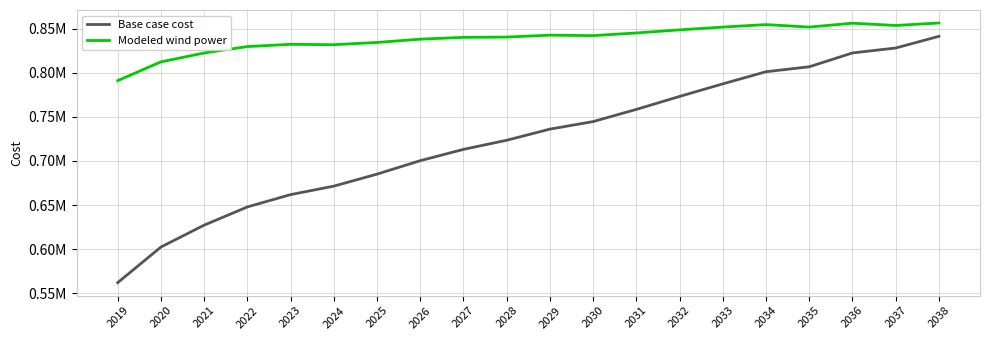

Rank the series by their average value, from lowest to highest.

Base case cost, Modeled wind power